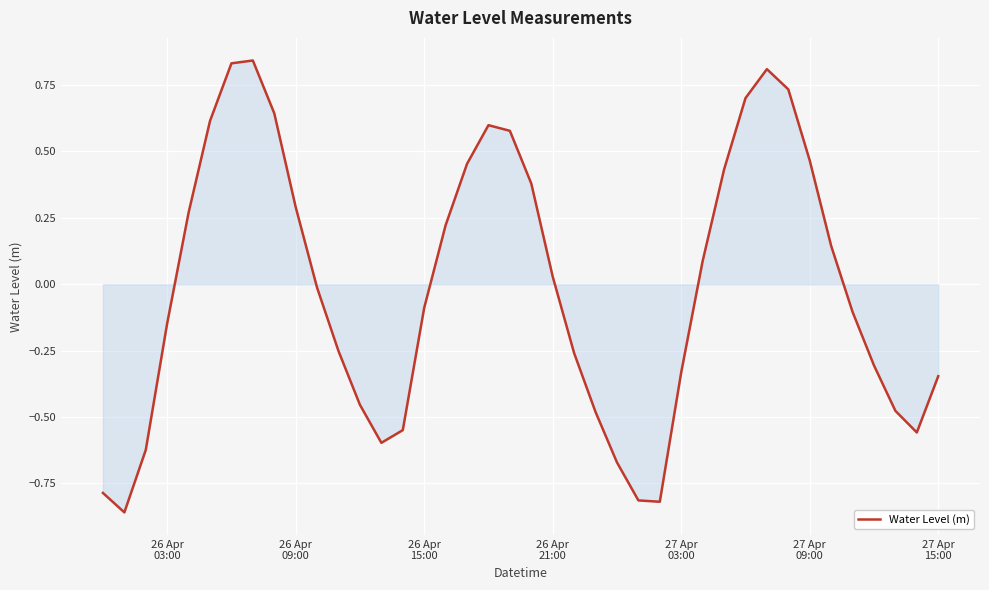

What is the difference between the maximum and minimum values?

1.7